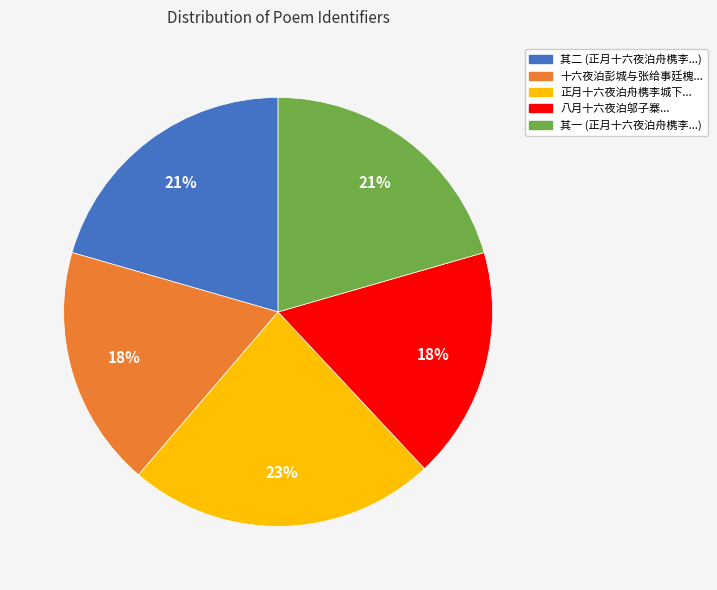

To the nearest percent, what is the average slice percentage?

20%